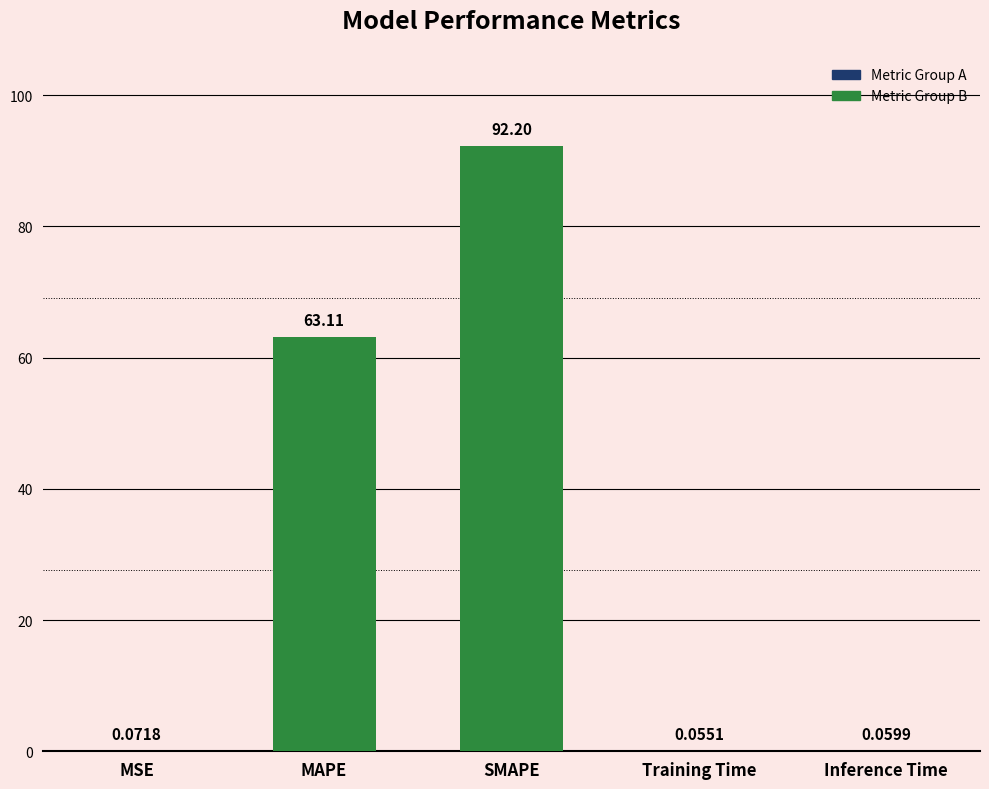

What is the sum of all values?

155.5